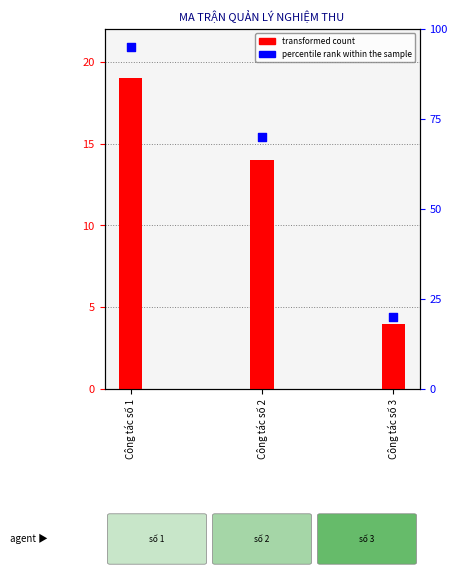

At how many categories does at least one series exceed 6?

3